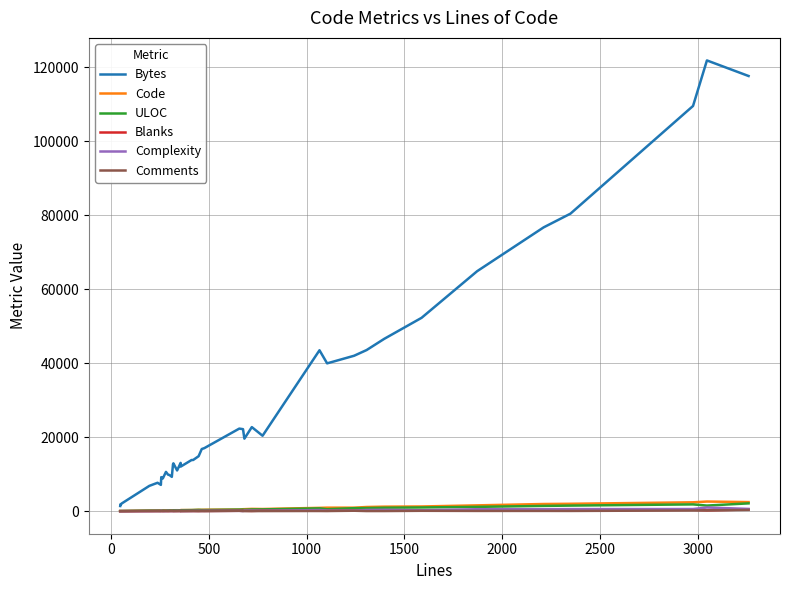

Is this an area chart (filled region under the line)?

No